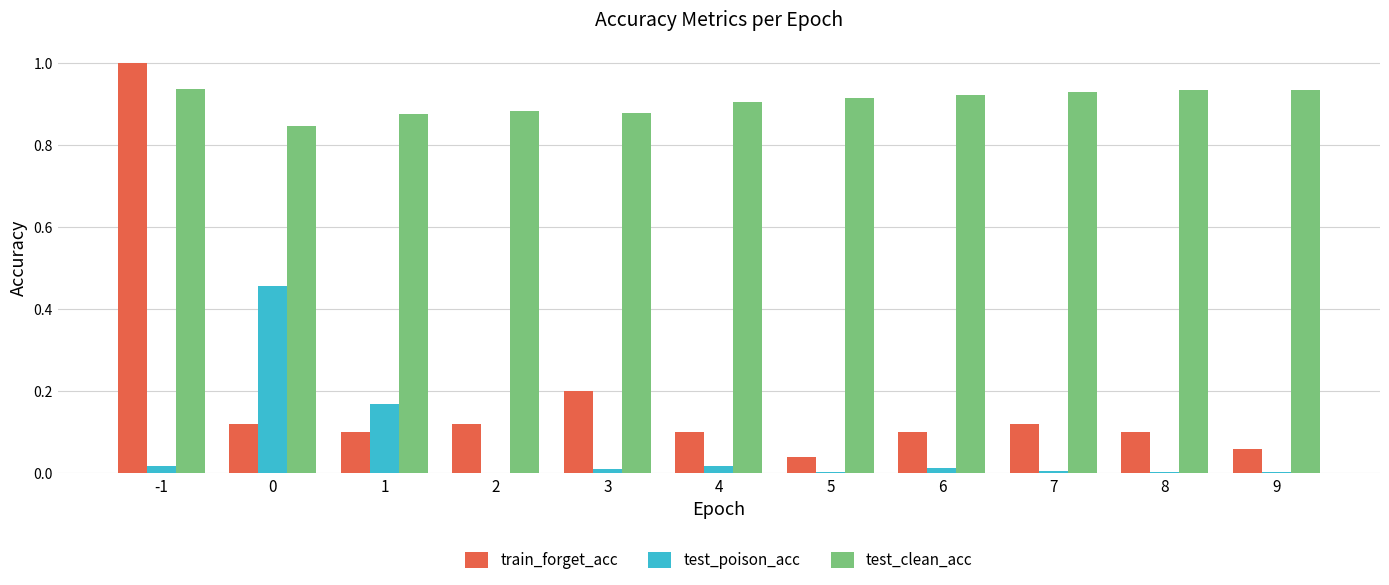

Are the bars grouped side by side (vs. stacked)?

Yes